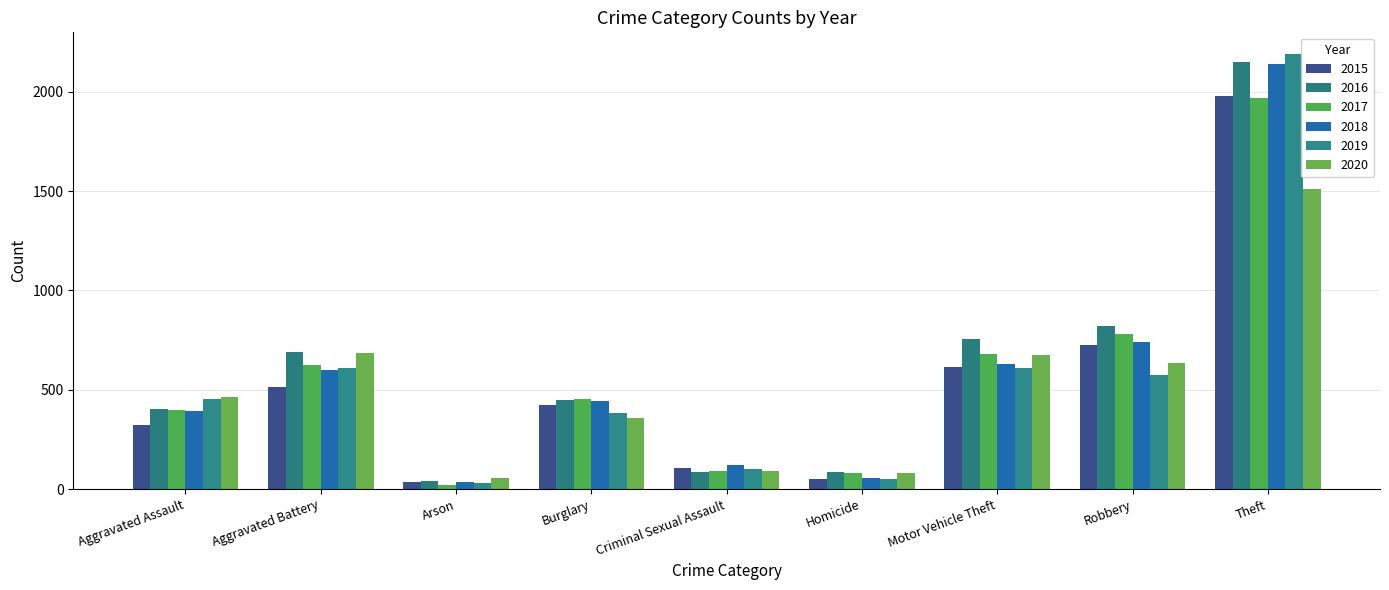

What is the label of the 1st bar from the right?

Theft